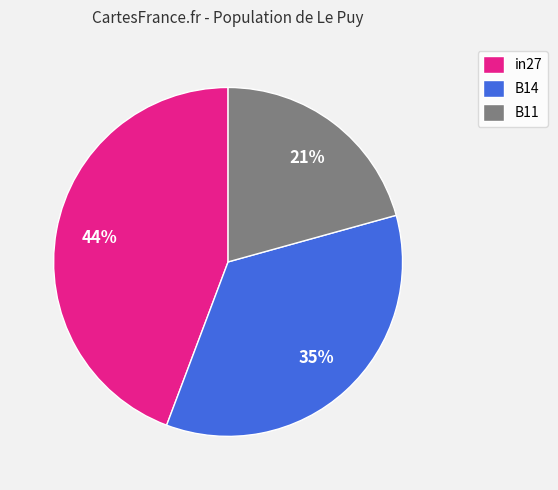

Is B11 the majority of the pie?

No